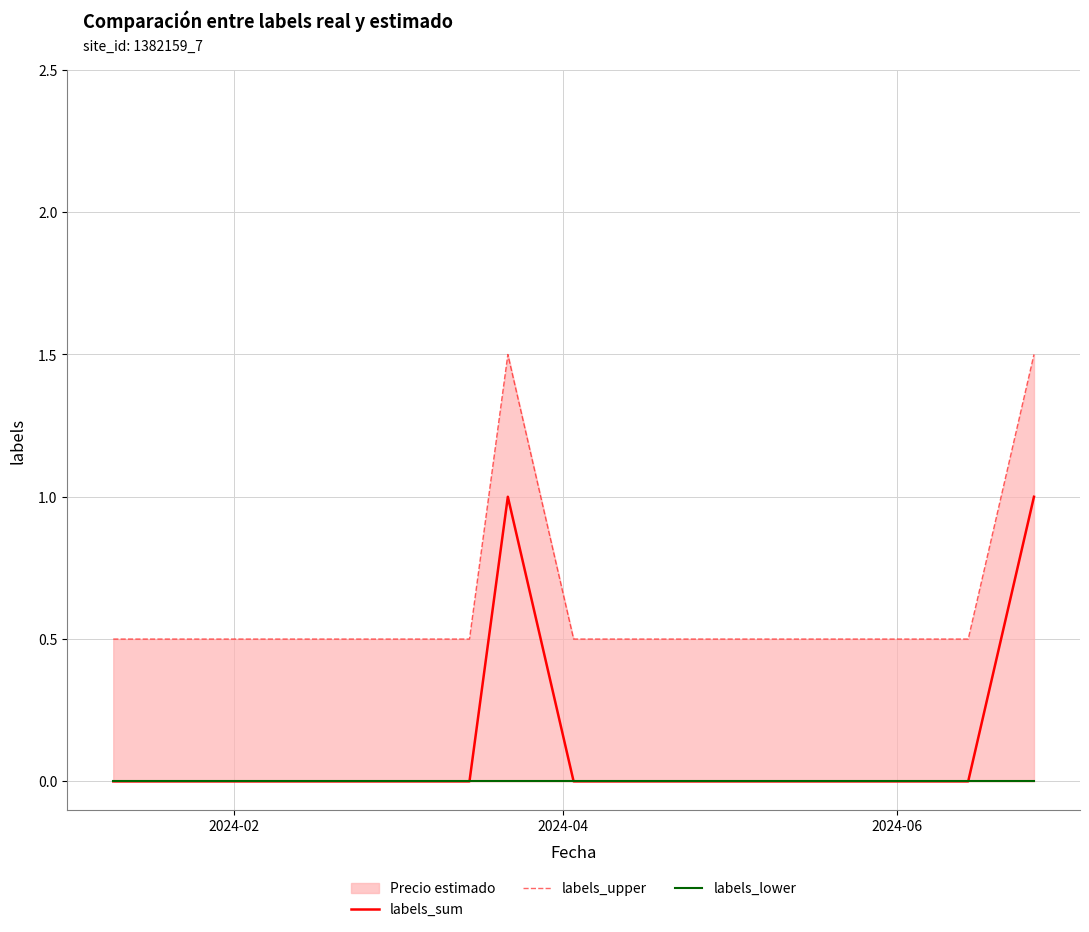

True or false: labels_sum has more than 0 interior local peaks.

True